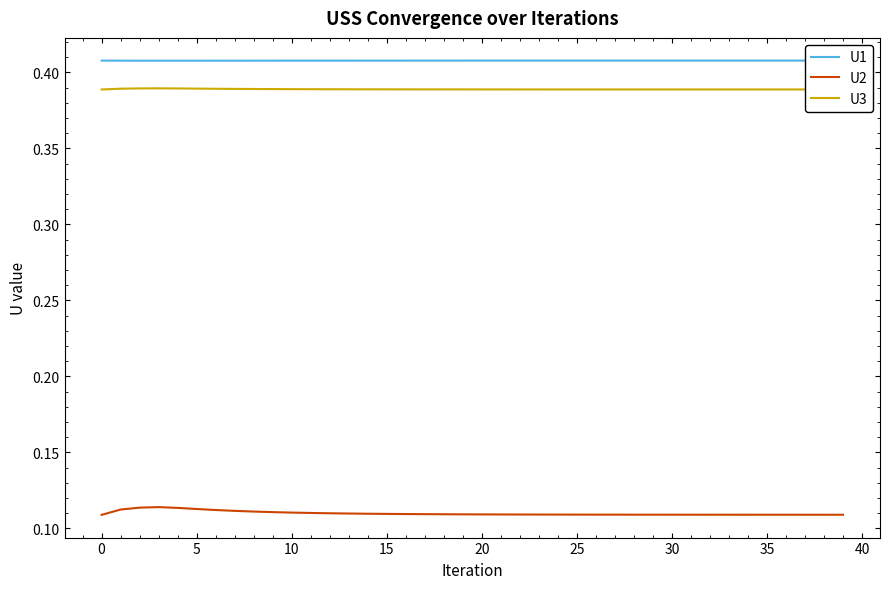

Count the U3 values in the range 0 to 1.

40